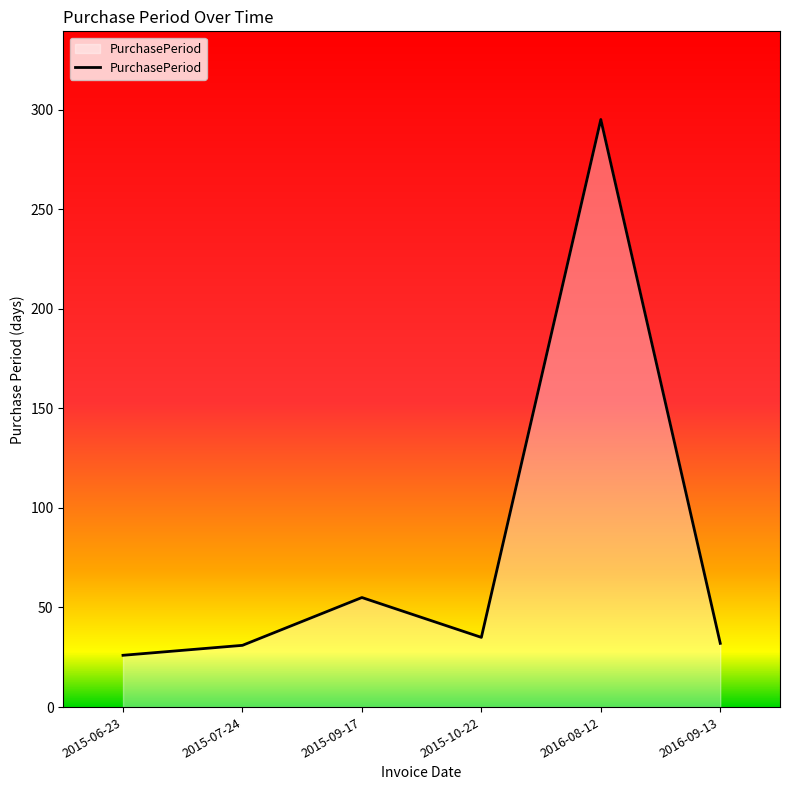

Read the value at 2015-06-23, to the nearest 10.

30